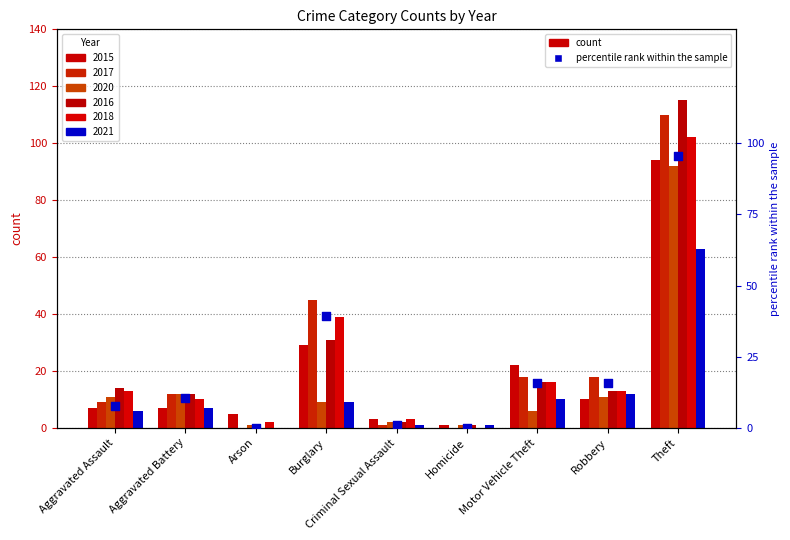

What is the change in value from Arson to Criminal Sexual Assault?

+0.9